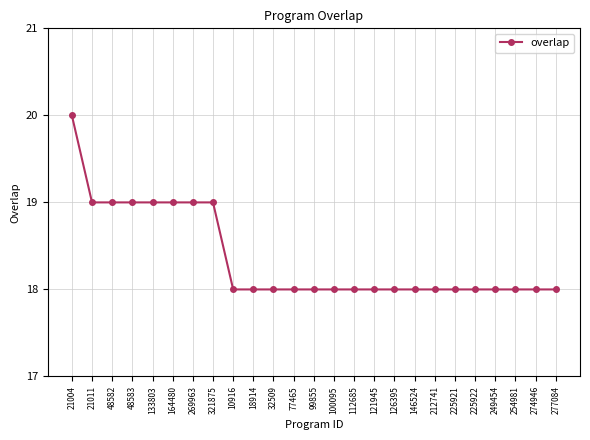

What is the maximum value shown in the chart?

20